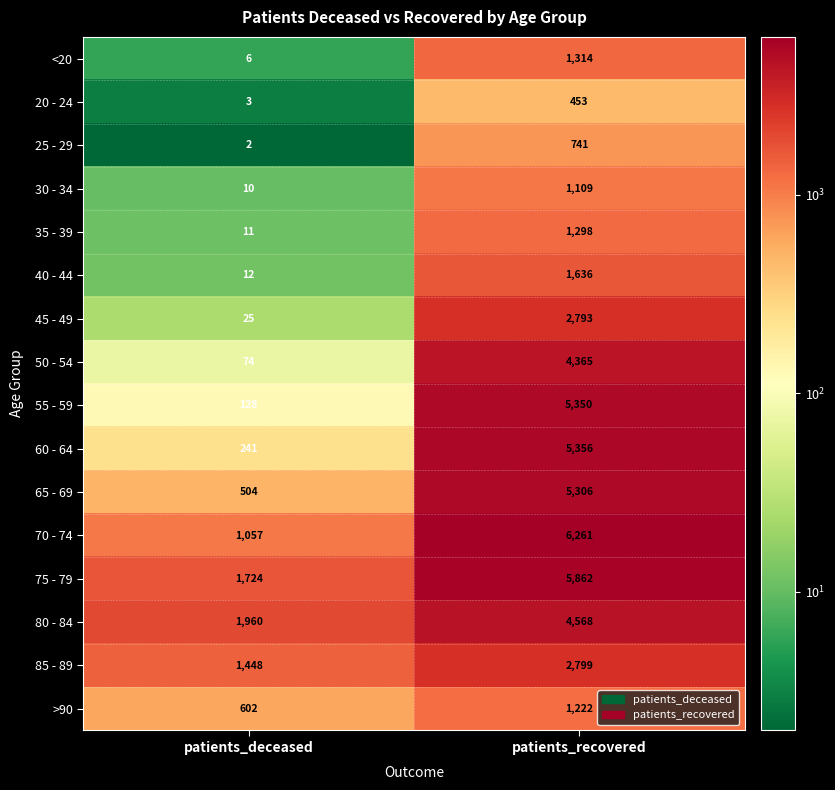

What is the average value of the 50 - 54 series?

2220